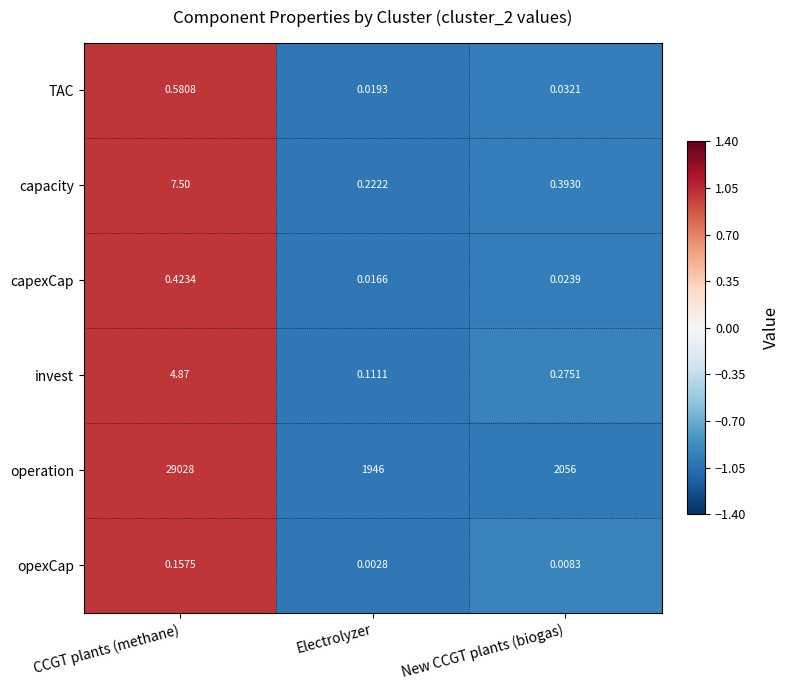

At Electrolyzer, list the series in order from smallest to largest.

opexCap, capexCap, TAC, invest, capacity, operation